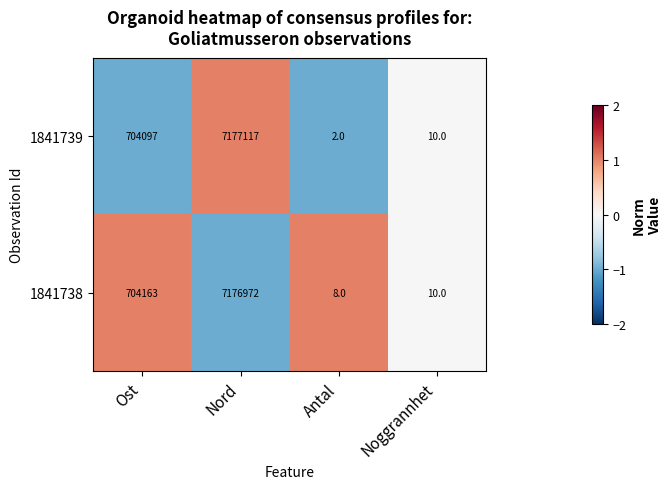

What is the smallest value displayed?

2